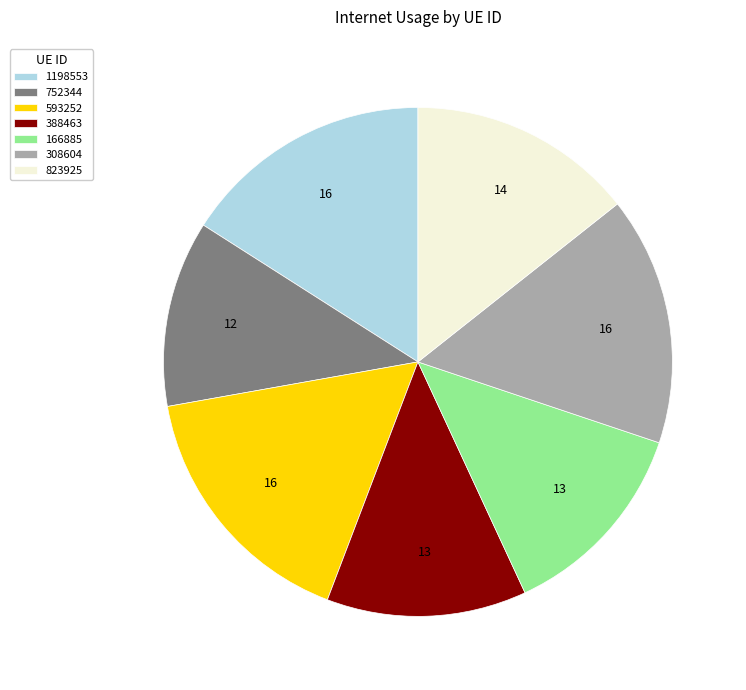

How many segments does this pie chart have?

7